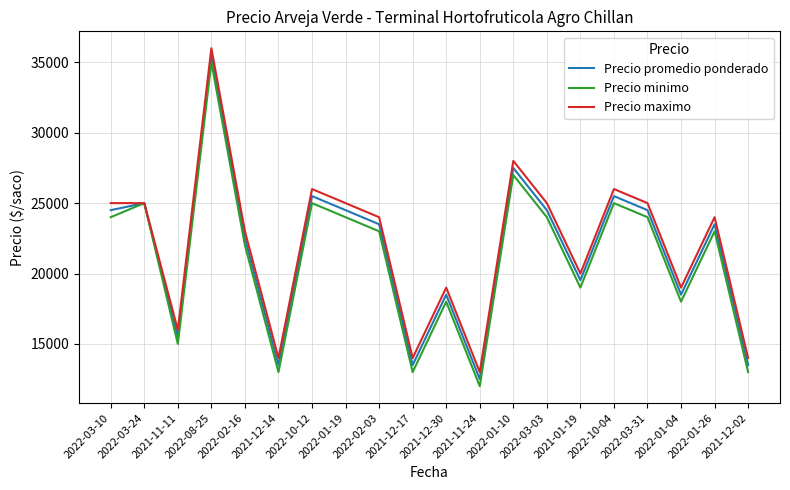

Reading left to right, what are all the values shown in this chart?

Precio promedio ponderado: 2022-03-10=24500	2022-03-24=25000	2021-11-11=15500	2022-08-25=35500	2022-02-16=22500	2021-12-14=13500	2022-10-12=25500	2022-01-19=24500	2022-02-03=23500	2021-12-17=13500	2021-12-30=18500	2021-11-24=12500	2022-01-10=27500	2022-03-03=24500	2021-01-19=19524	2022-10-04=25500	2022-03-31=24500	2022-01-04=18500	2022-01-26=23500	2021-12-02=13500
Precio minimo: 2022-03-10=24000	2022-03-24=25000	2021-11-11=15000	2022-08-25=35000	2022-02-16=22000	2021-12-14=13000	2022-10-12=25000	2022-01-19=24000	2022-02-03=23000	2021-12-17=13000	2021-12-30=18000	2021-11-24=12000	2022-01-10=27000	2022-03-03=24000	2021-01-19=19000	2022-10-04=25000	2022-03-31=24000	2022-01-04=18000	2022-01-26=23000	2021-12-02=13000
Precio maximo: 2022-03-10=25000	2022-03-24=25000	2021-11-11=16000	2022-08-25=36000	2022-02-16=23000	2021-12-14=14000	2022-10-12=26000	2022-01-19=25000	2022-02-03=24000	2021-12-17=14000	2021-12-30=19000	2021-11-24=13000	2022-01-10=28000	2022-03-03=25000	2021-01-19=20000	2022-10-04=26000	2022-03-31=25000	2022-01-04=19000	2022-01-26=24000	2021-12-02=14000